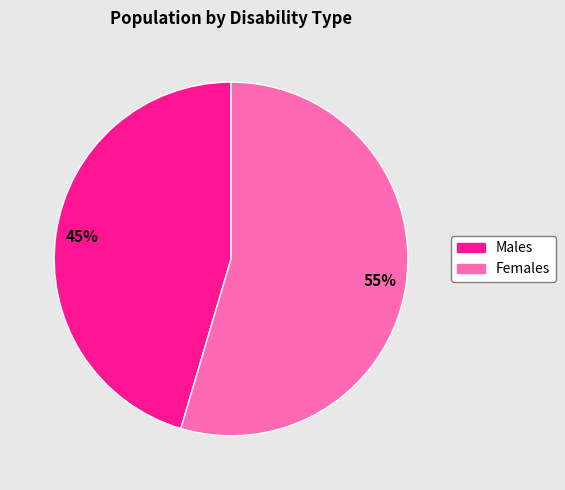

Is there any slice that represents more than half of the pie?

Yes